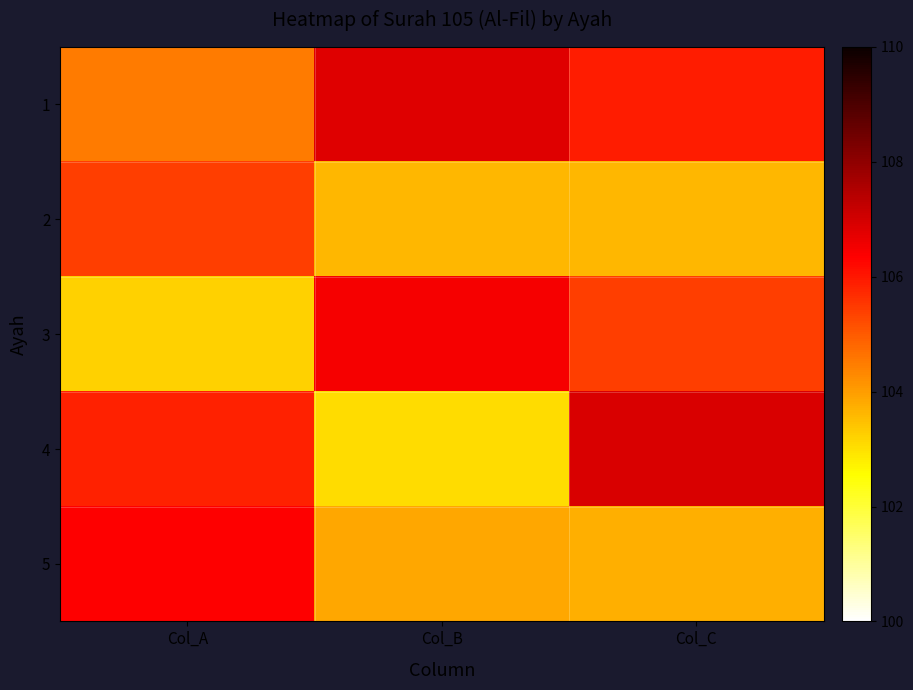

Reading right to left, transcribe all the data shown in this chart.

1: Col_C=105.9	Col_B=106.8	Col_A=104.5
2: Col_C=103.6	Col_B=103.6	Col_A=105.4
3: Col_C=105.4	Col_B=106.5	Col_A=103.2
4: Col_C=106.9	Col_B=103.1	Col_A=105.8
5: Col_C=103.7	Col_B=103.8	Col_A=106.3